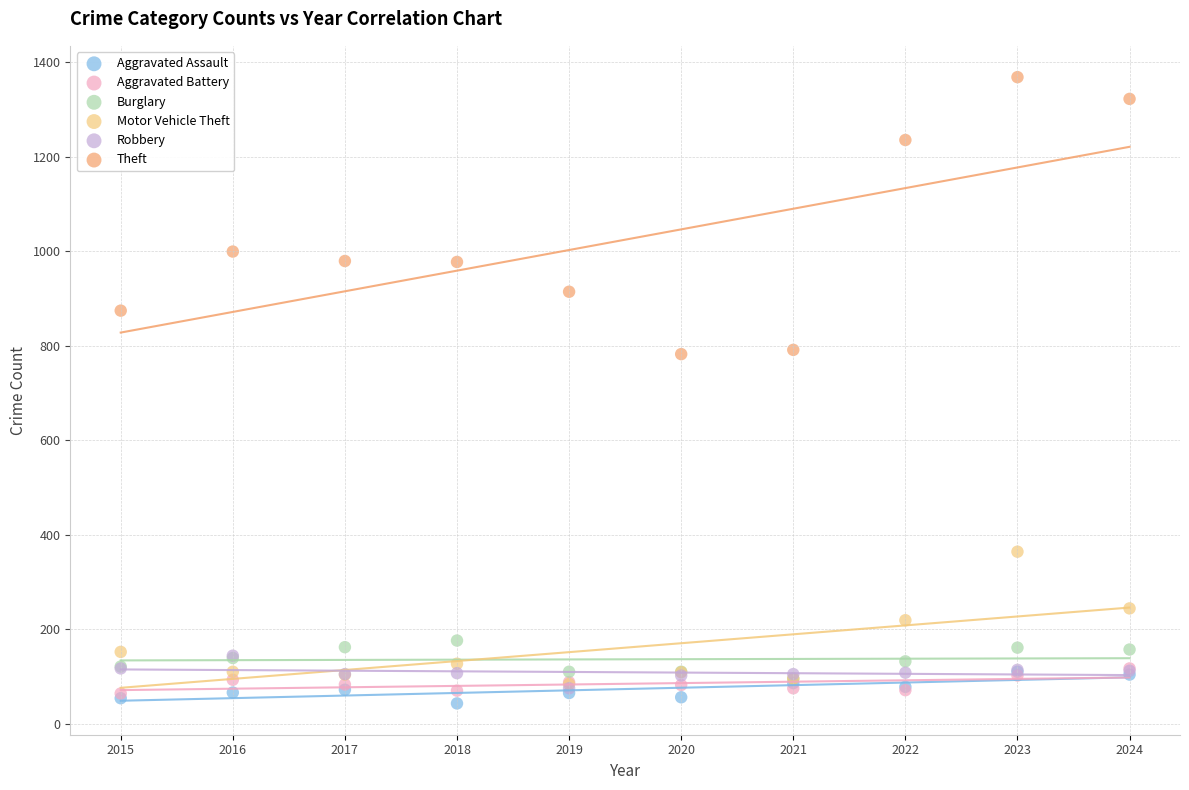

Which series reaches the minimum Y coordinate?

Aggravated Assault